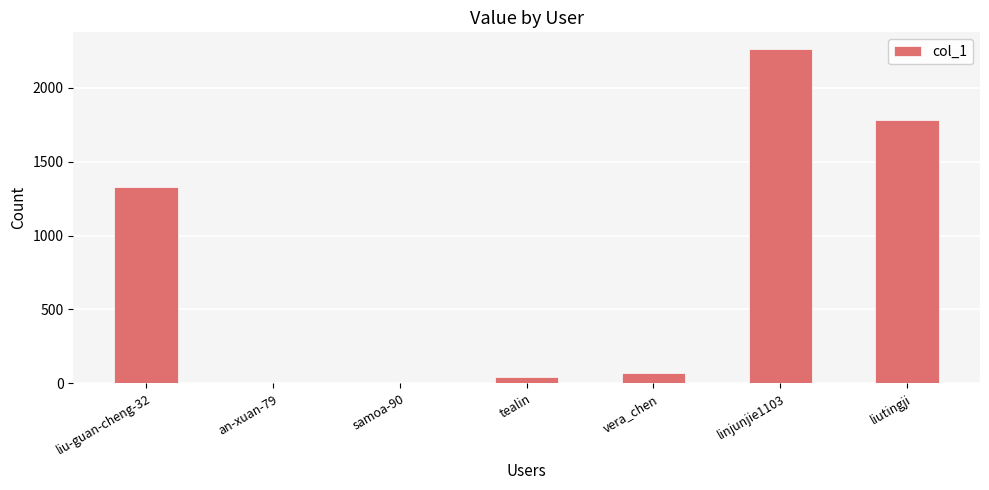

What is the sum of all values?

5491